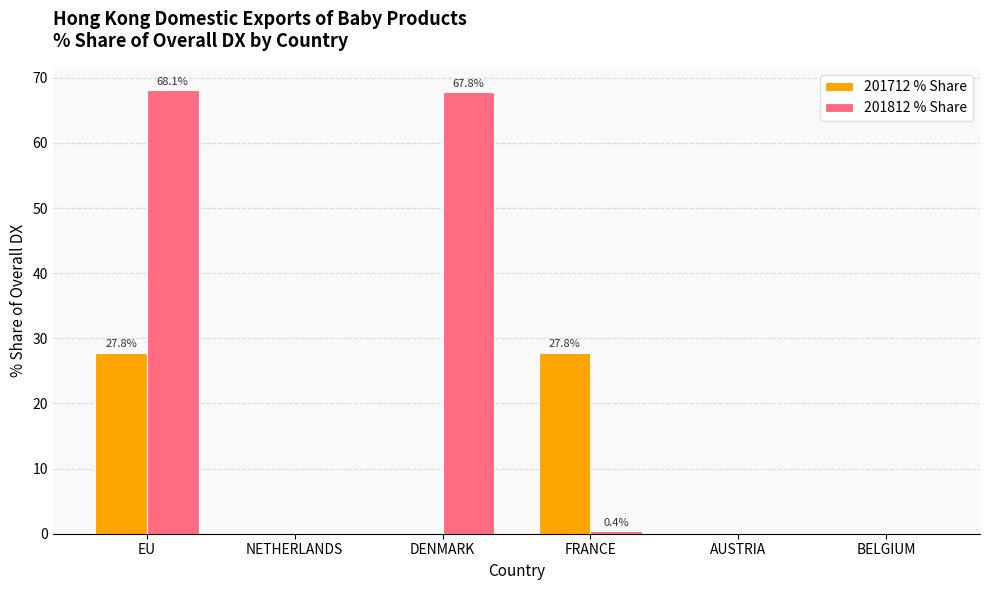

What is the sum of the 201812 % Share values at BELGIUM and EU?

68.1